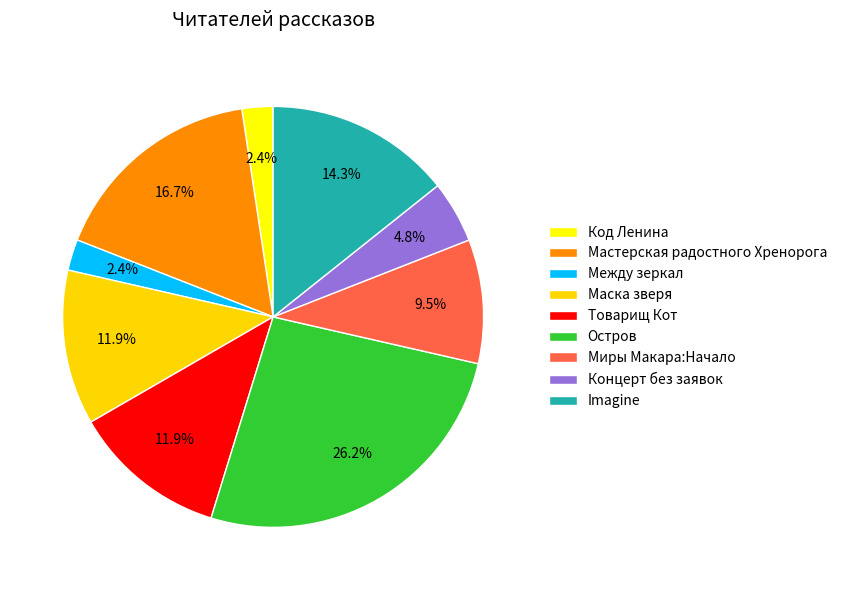

Count the number of slices in the pie.

9